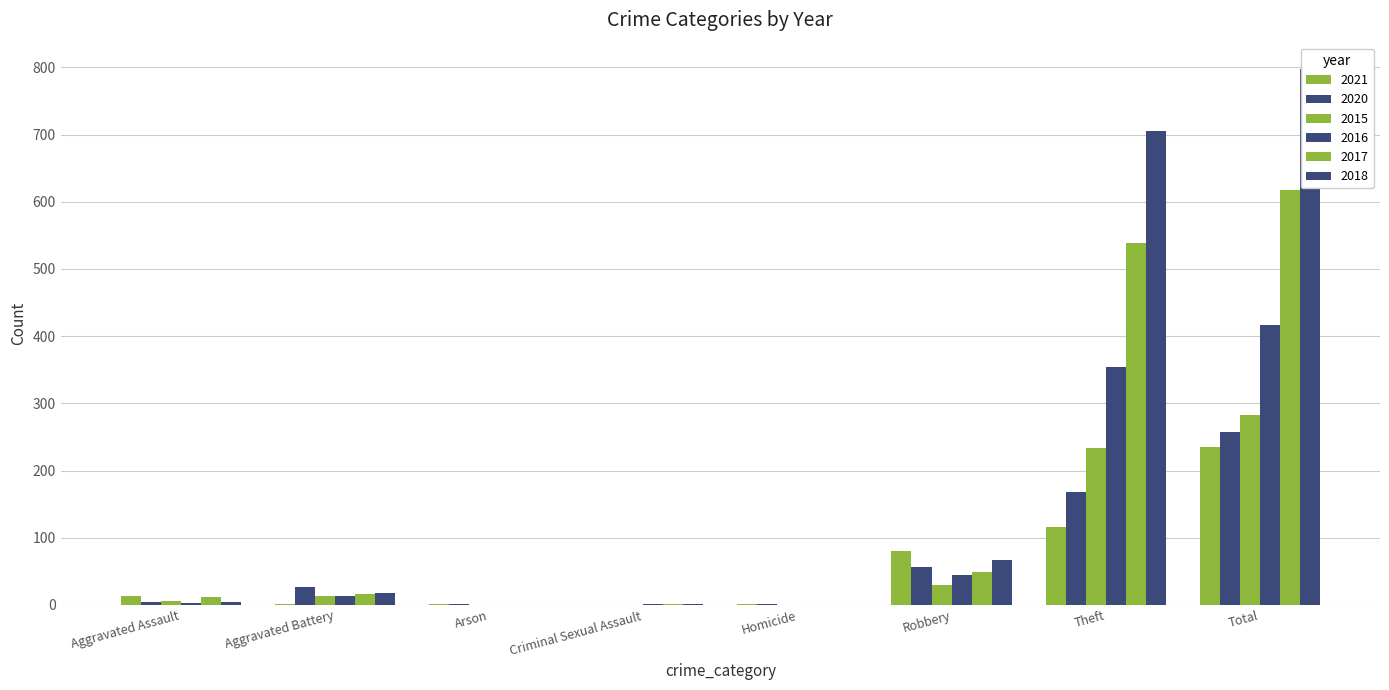

At which category is the sum across all series the highest?

Total